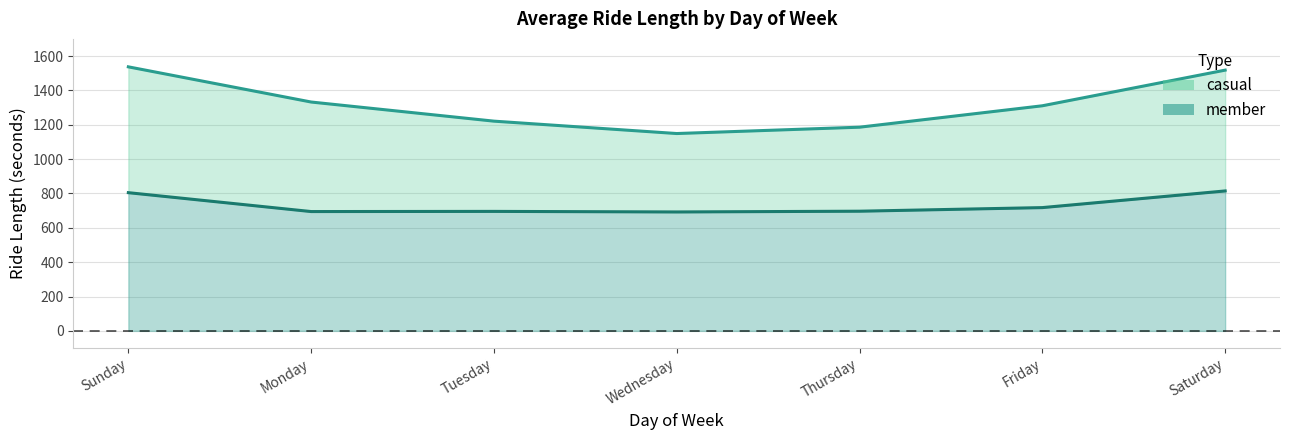

At which label does casual_line reach its peak?

Sunday